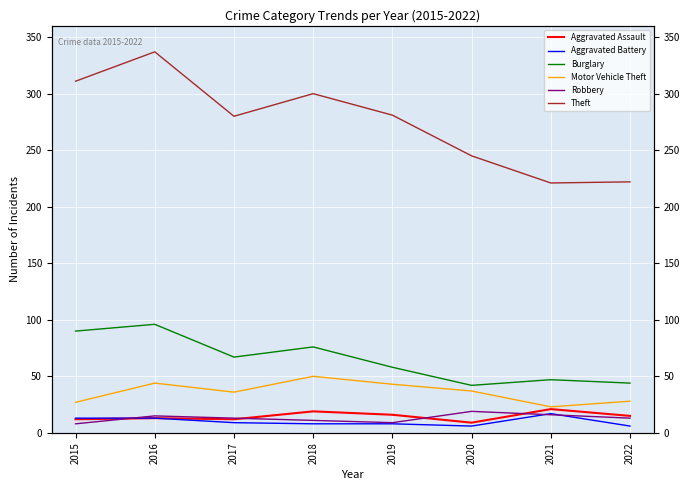

Which series changed the most between 2016 and 2022?

Theft